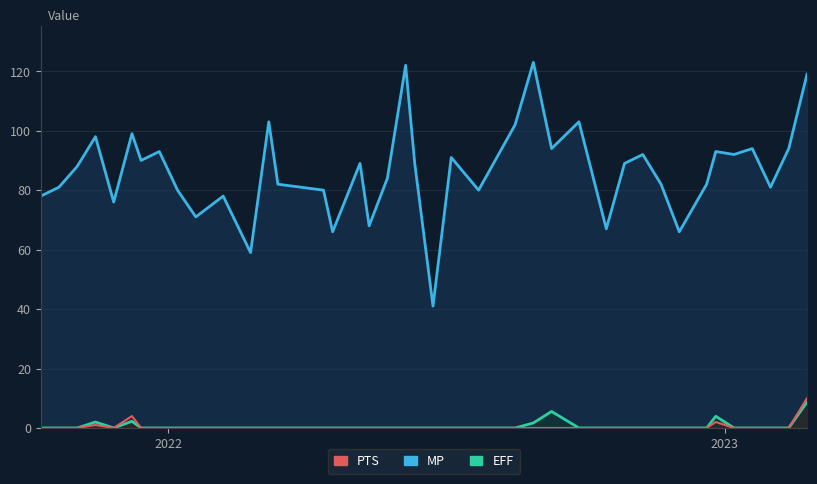

Which label corresponds to the smallest value in the chart?

2022